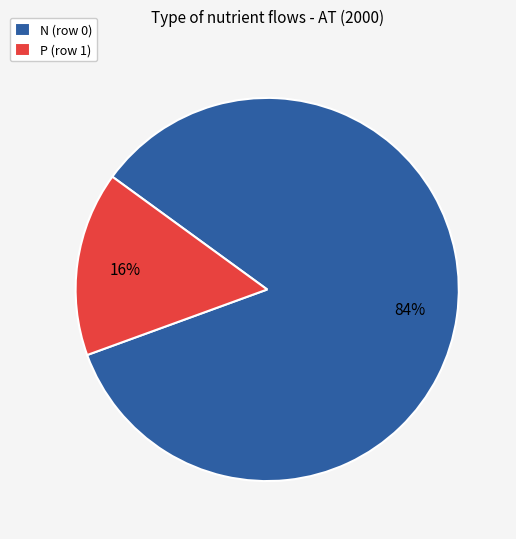

Does N (row 0) account for over 50% of the chart?

Yes